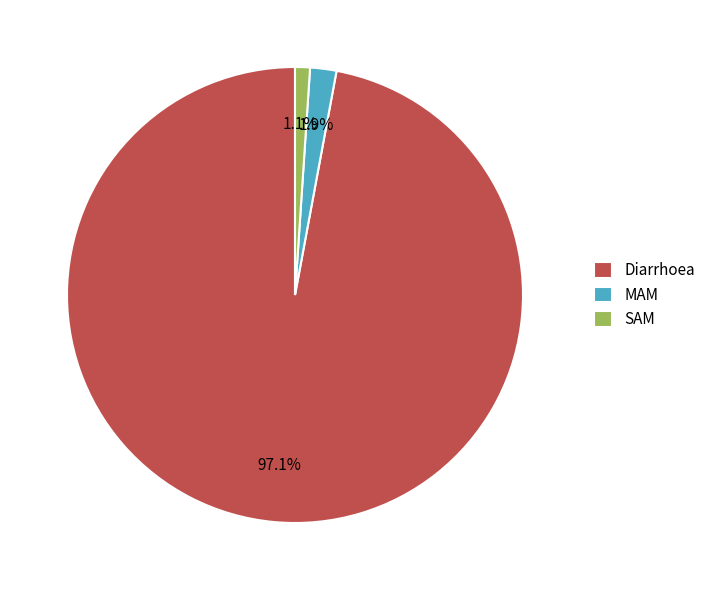

What portion of the pie excludes MAM?

98.1%